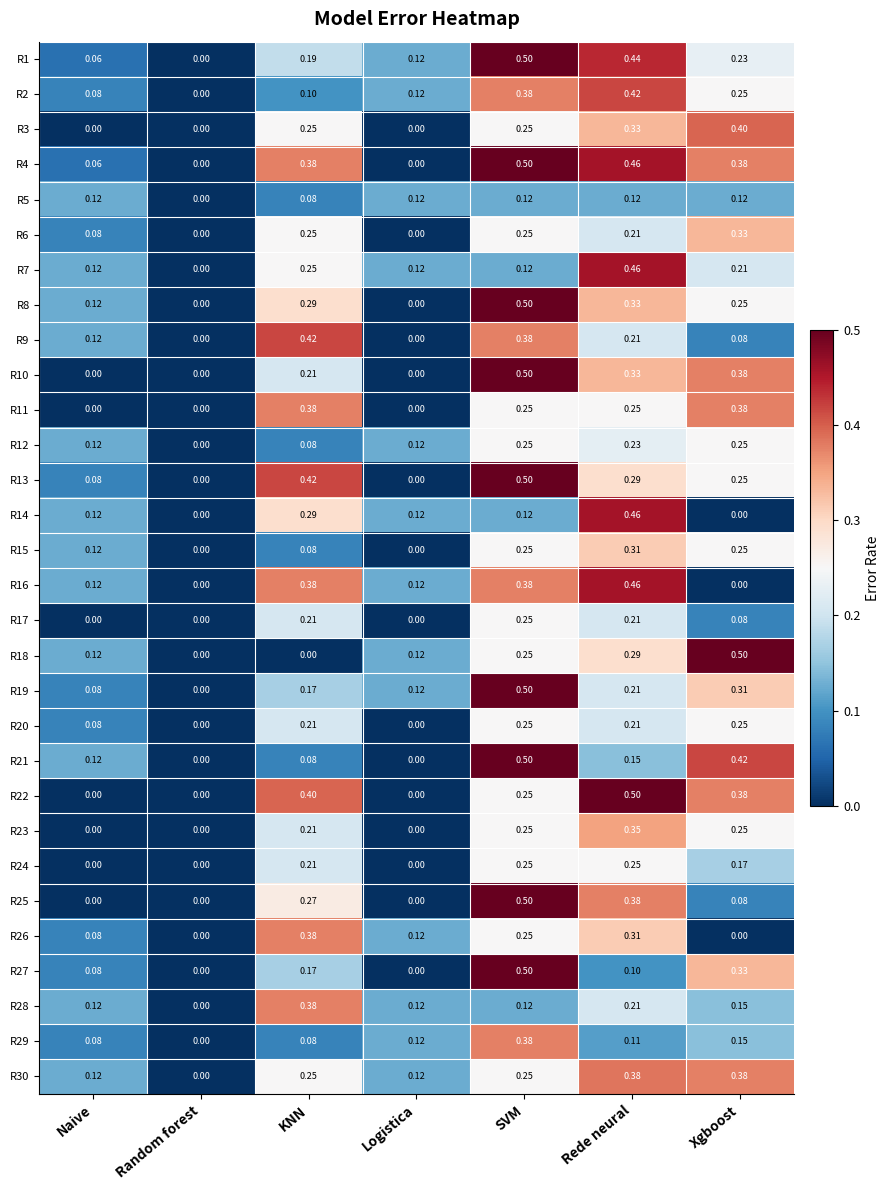

Is the value of R20 at KNN greater than the value of R8 at Rede neural?

No